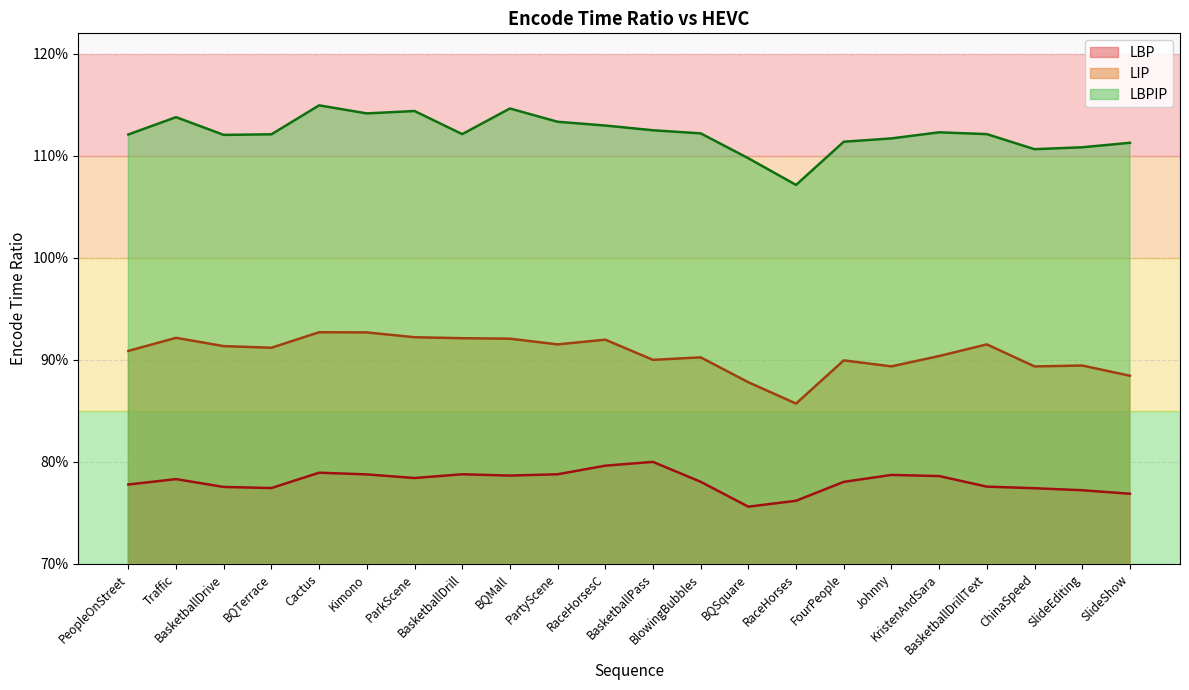

True or false: LIP and LBP cross at least once.

False